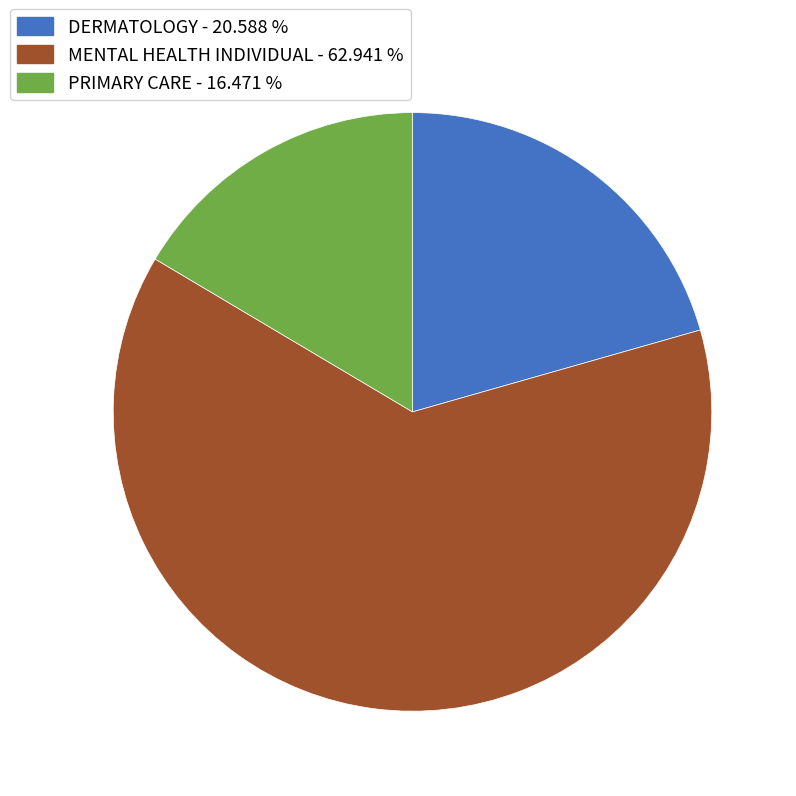

What is the ratio of the value at MENTAL HEALTH INDIVIDUAL to the value at PRIMARY CARE?

3.8